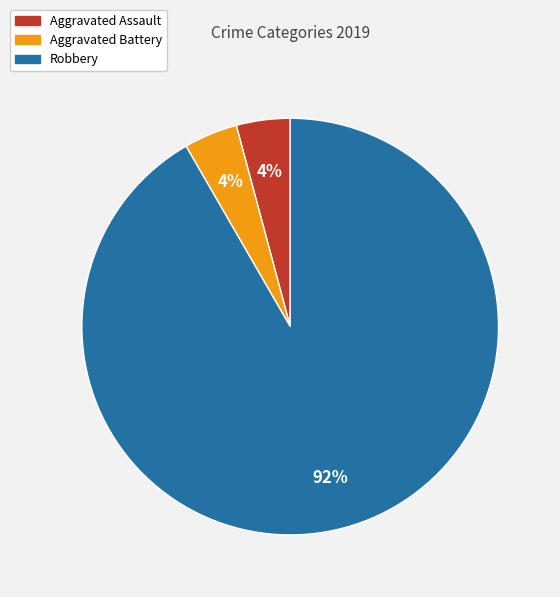

Is it true that Aggravated Battery is 4% of the pie?

True